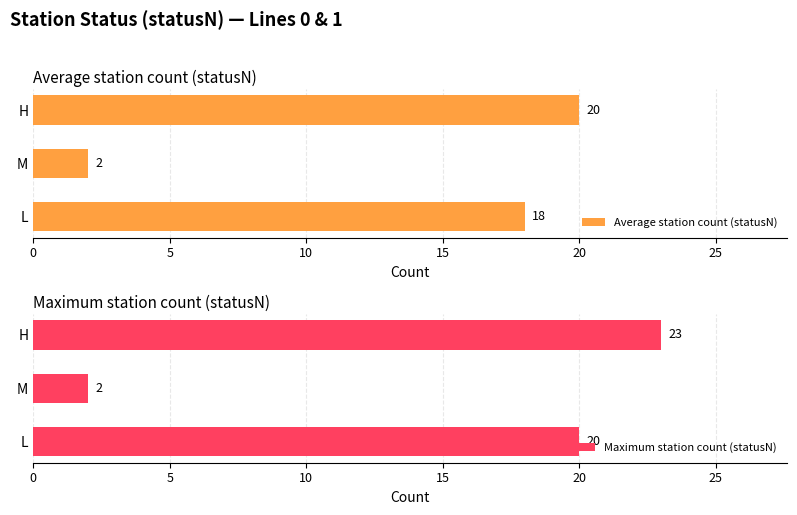

Reading left to right, list all the values displayed in this chart.

Average station count (statusN): 18	2	20
Maximum station count (statusN): 20	2	23